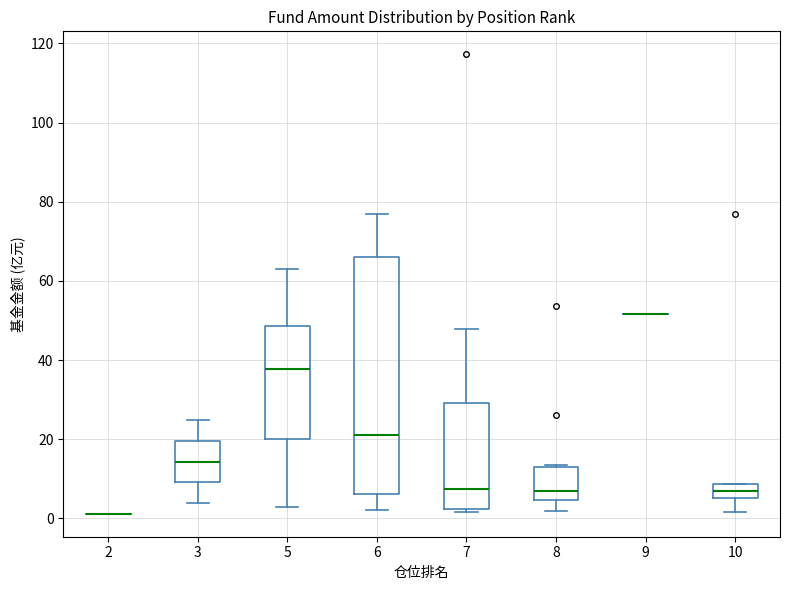

Reading left to right, read every box against the y-axis: the position of its median line, the range the box covers, and the ends of its whiskers. The values are not printed on the chart, so give them approximately, as read against the axis.

2: box collapsed to a line at 2, whiskers 2 to 2
3: median 14, box 10 to 20, whiskers 4 to 24
5: median 38, box 20 to 48, whiskers 2 to 64
6: median 20, box 6 to 66, whiskers 2 to 76
7: median 8, box 2 to 30, whiskers 2 (just below the box's lower edge) to 48
8: median 6, box 4 to 14, whiskers 2 to 14
9: box collapsed to a line at 52, whiskers 52 to 52
10: median 6 (inside the box), box 6 to 8, whiskers 2 to 8